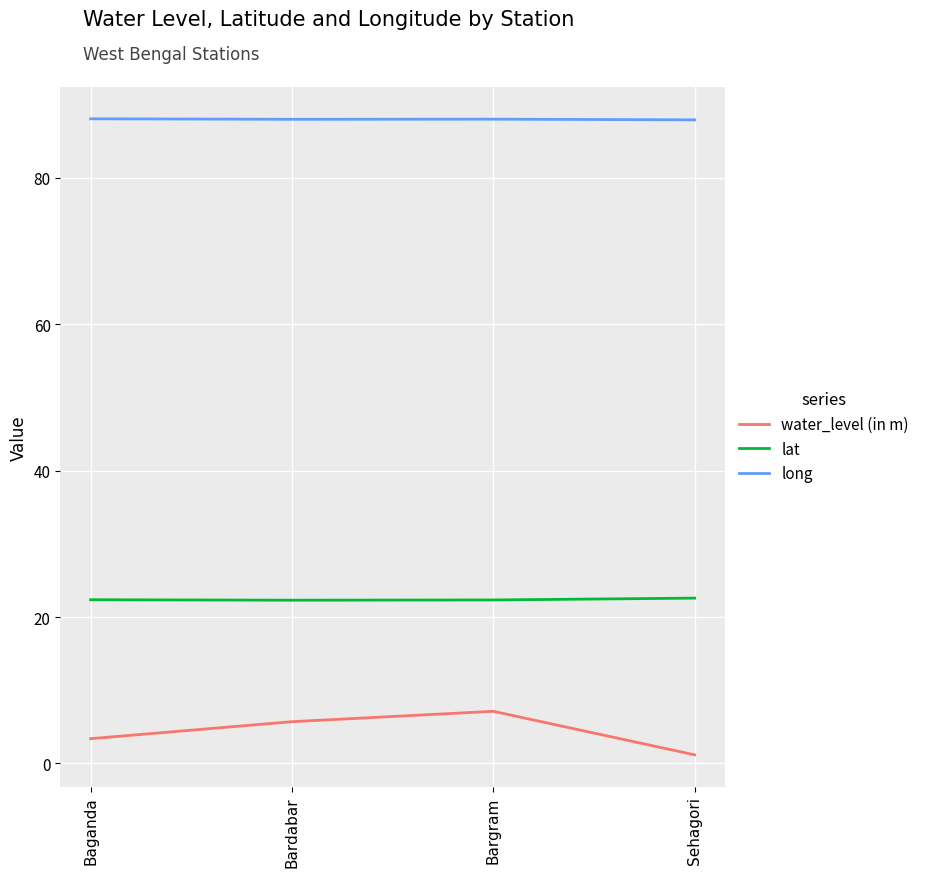

What is the maximum value for lat?

22.6